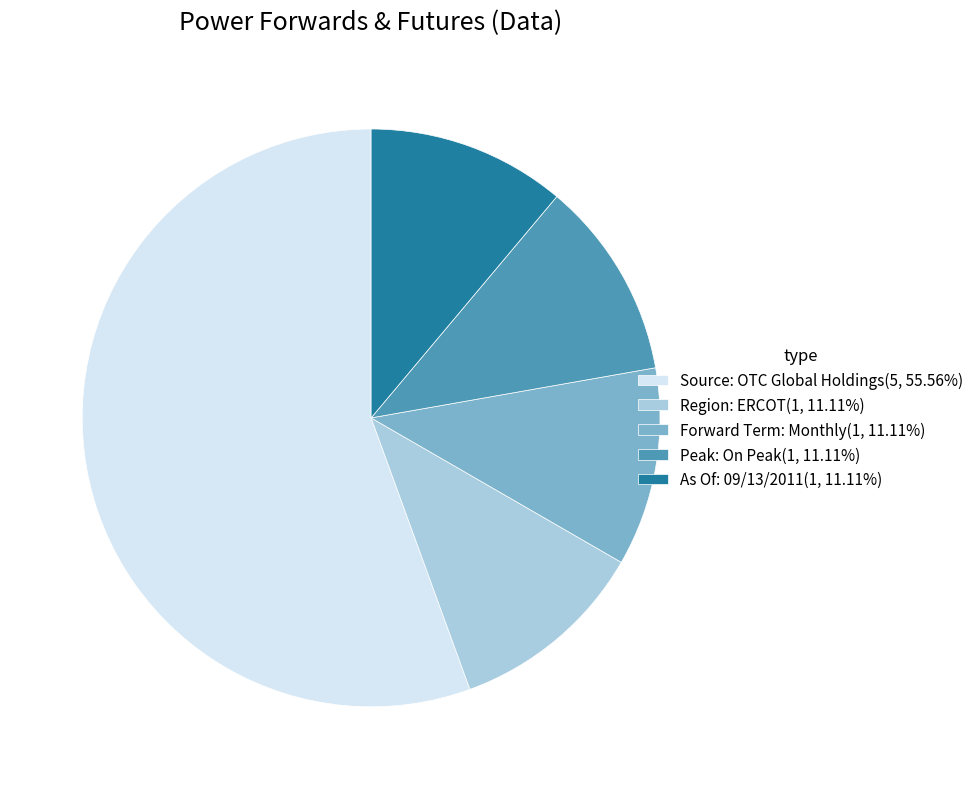

Combined, do Peak: On Peak(1, 11.11%) and Source: OTC Global Holdings(5, 55.56%) account for over 50%?

Yes